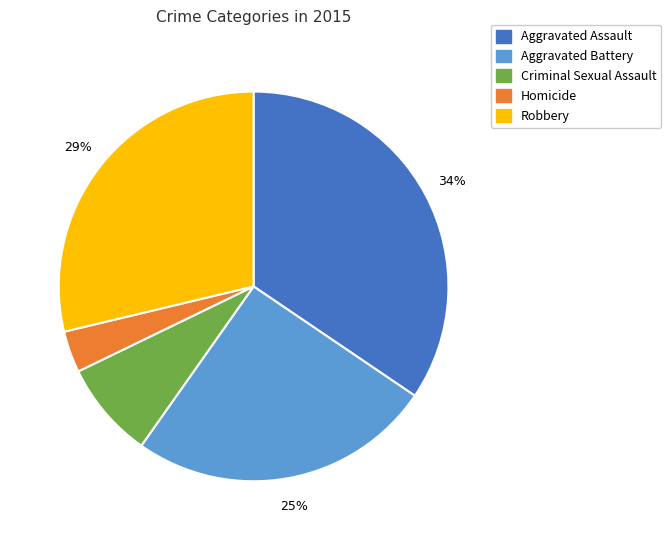

How many slices are in this pie chart?

5